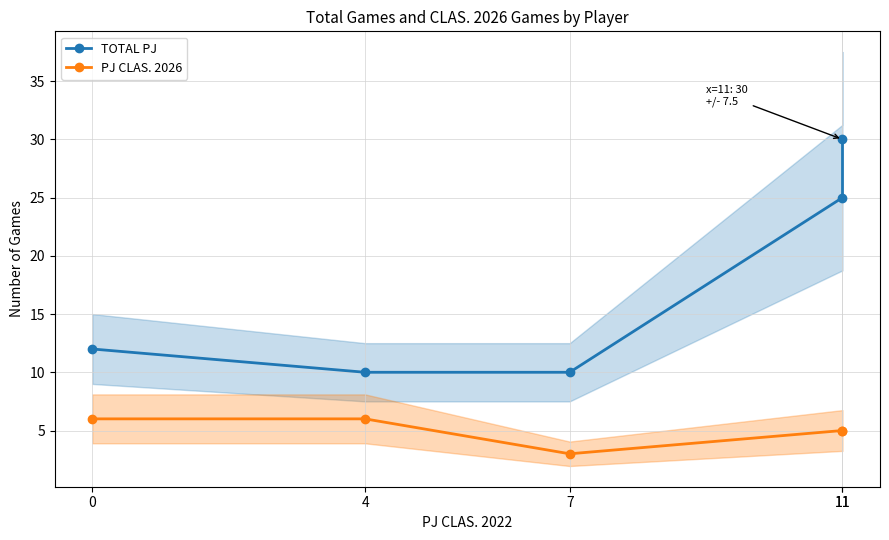

Is it true that TOTAL PJ equals 7 at 11?

False